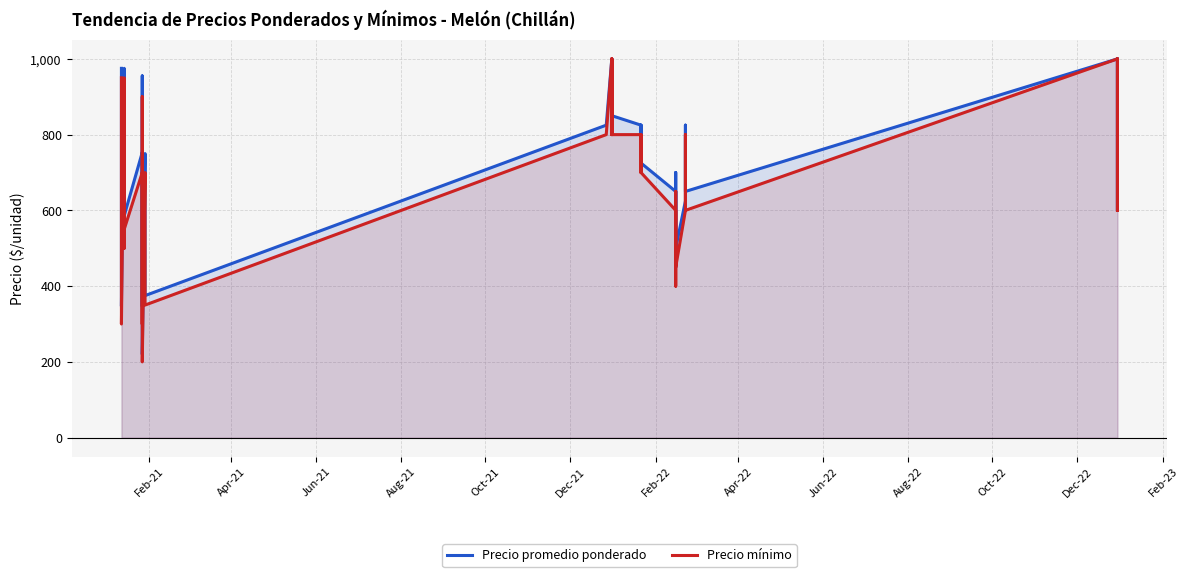

At Jun-21, list the series in order from largest to smallest.

Precio promedio ponderado, Precio mínimo